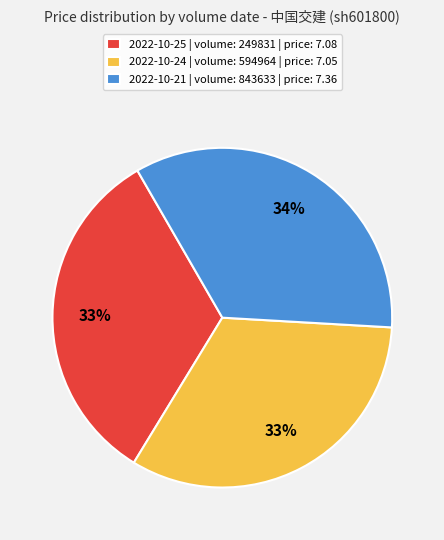

Between 2022-10-21 | volume: 843633 | price: 7.36 and 2022-10-24 | volume: 594964 | price: 7.05, which is larger?

2022-10-21 | volume: 843633 | price: 7.36